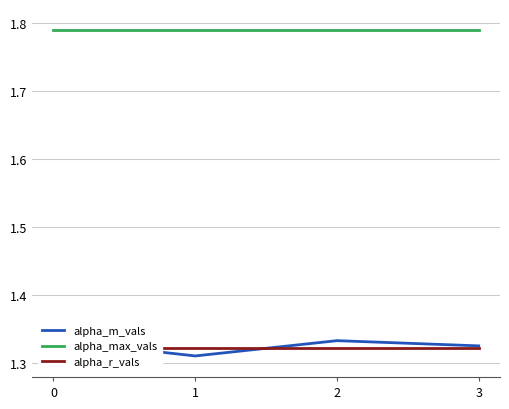

Reading left to right, what are all the values shown in this chart?

alpha_m_vals: 1.3	1.3	1.3	1.3
alpha_max_vals: 1.8	1.8	1.8	1.8
alpha_r_vals: 1.3	1.3	1.3	1.3